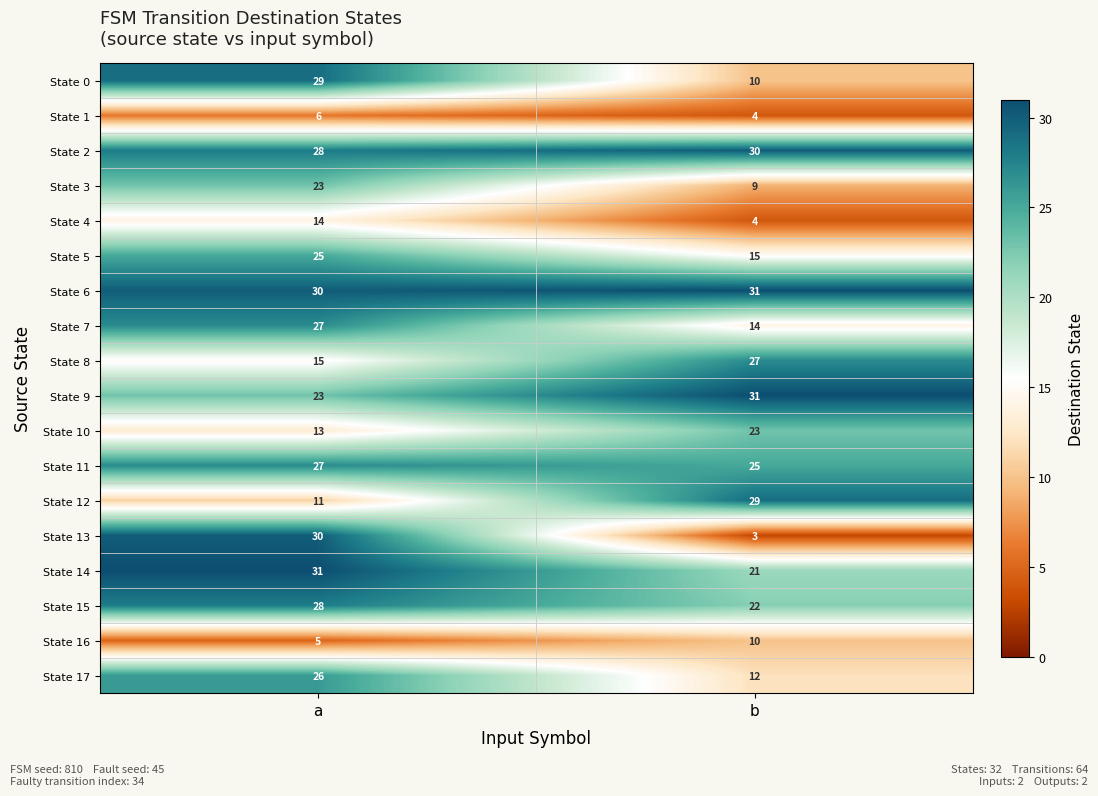

The State 15 series shows 22 at b. True or false?

True